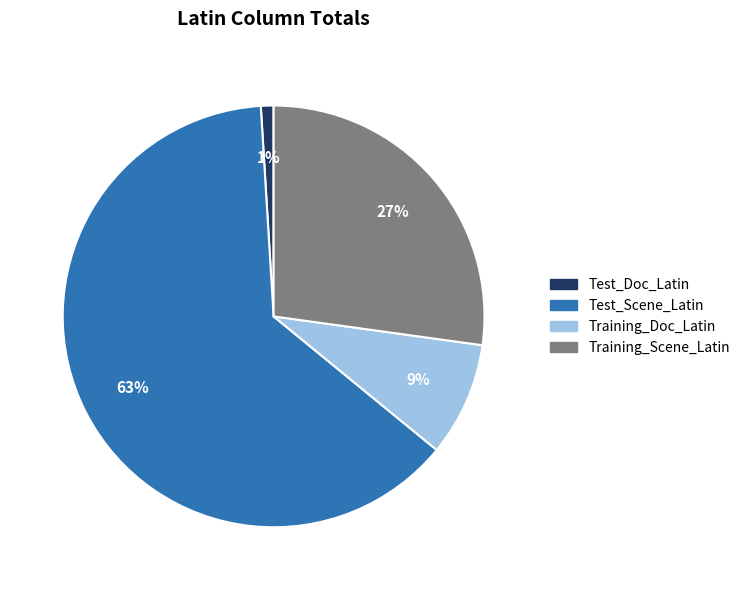

Which category has the smallest portion of the pie?

Test_Doc_Latin